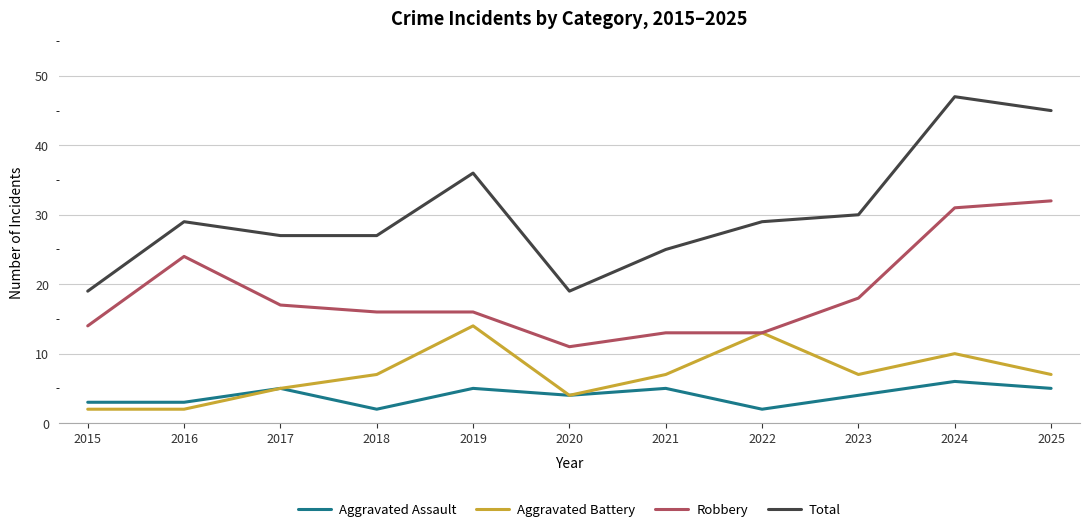

True or false: Total has a value of 46 at 2016.

False